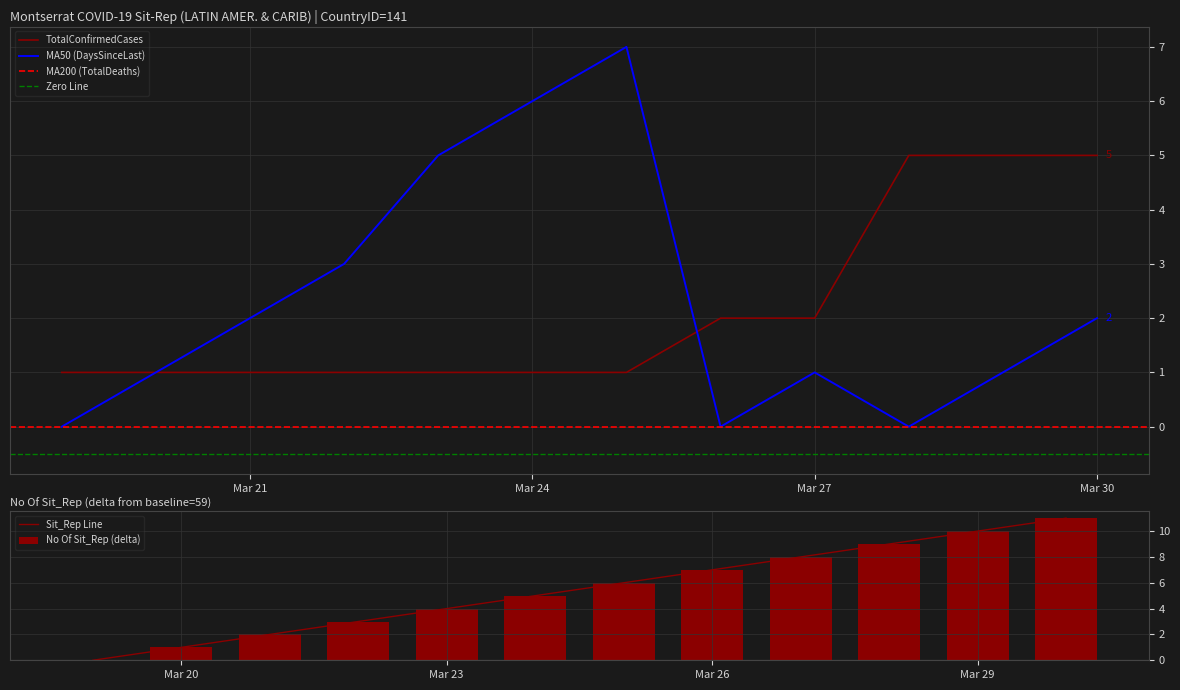

At which label is MA50 (DaysSinceLast) closest to 3?

2020-03-22